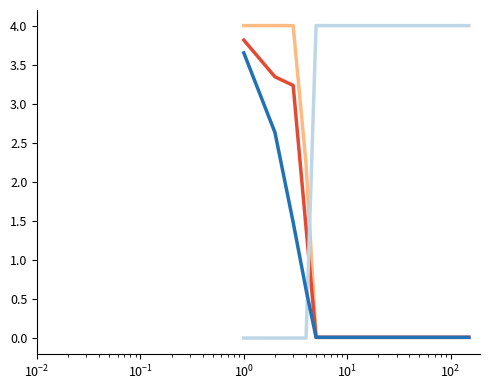

What is the maximum value shown in the chart?

4.0